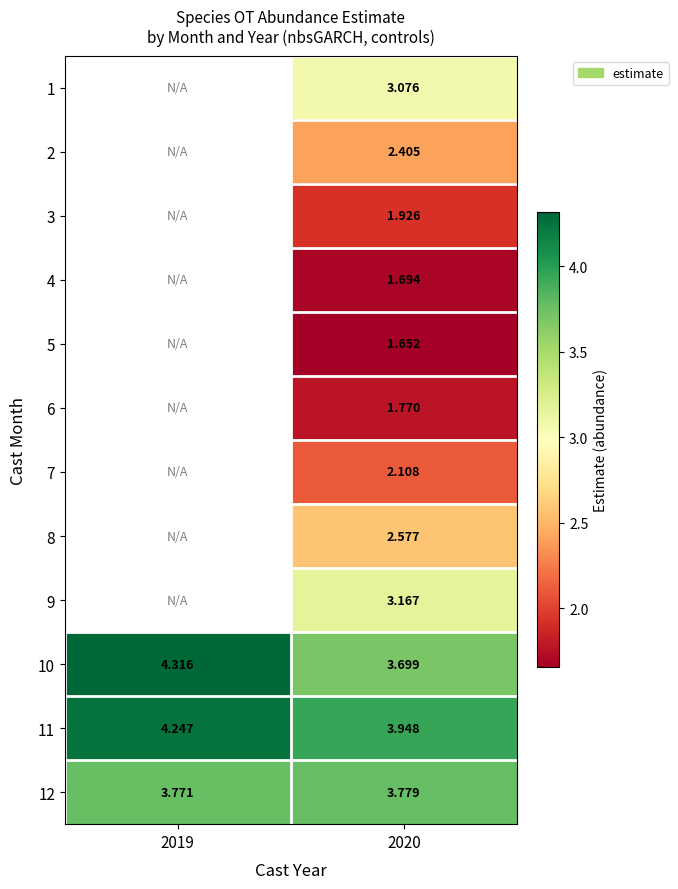

Is the value of 10 at 2019 greater than the value of 4 at 2020?

Yes